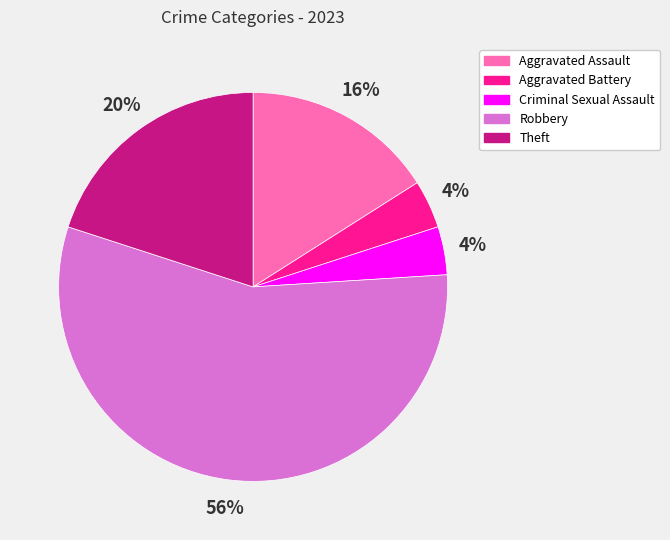

Between Robbery and Aggravated Assault, which is larger?

Robbery